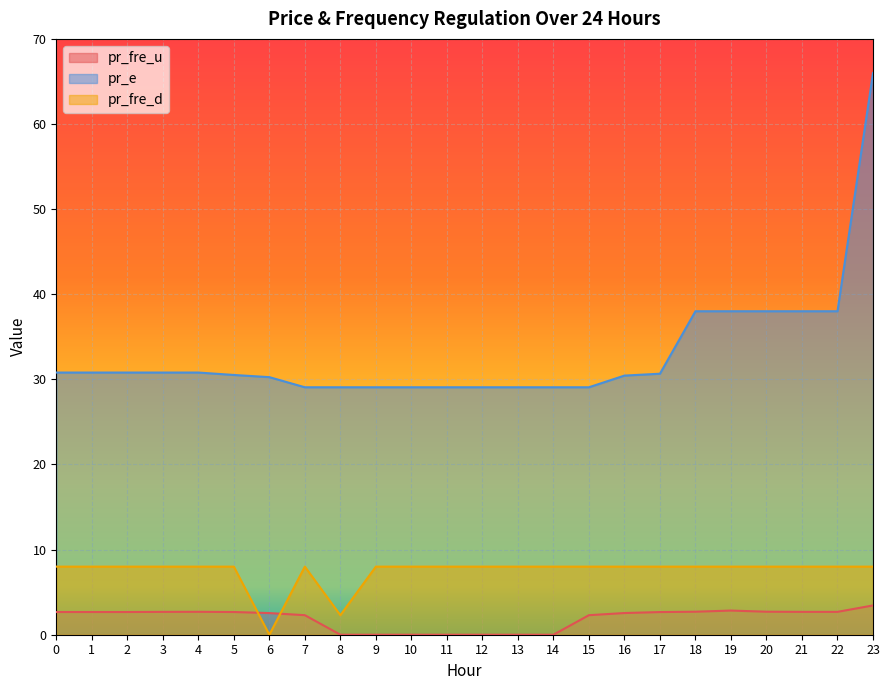

How many values in the pr_fre_u series exceed 2?

17